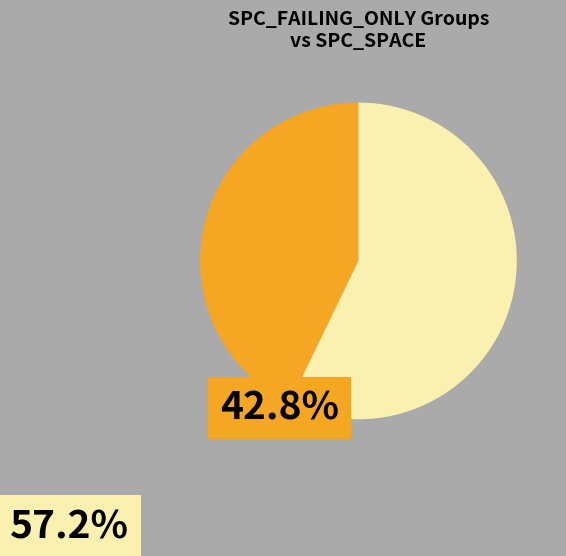

Is there any slice that represents more than half of the pie?

Yes